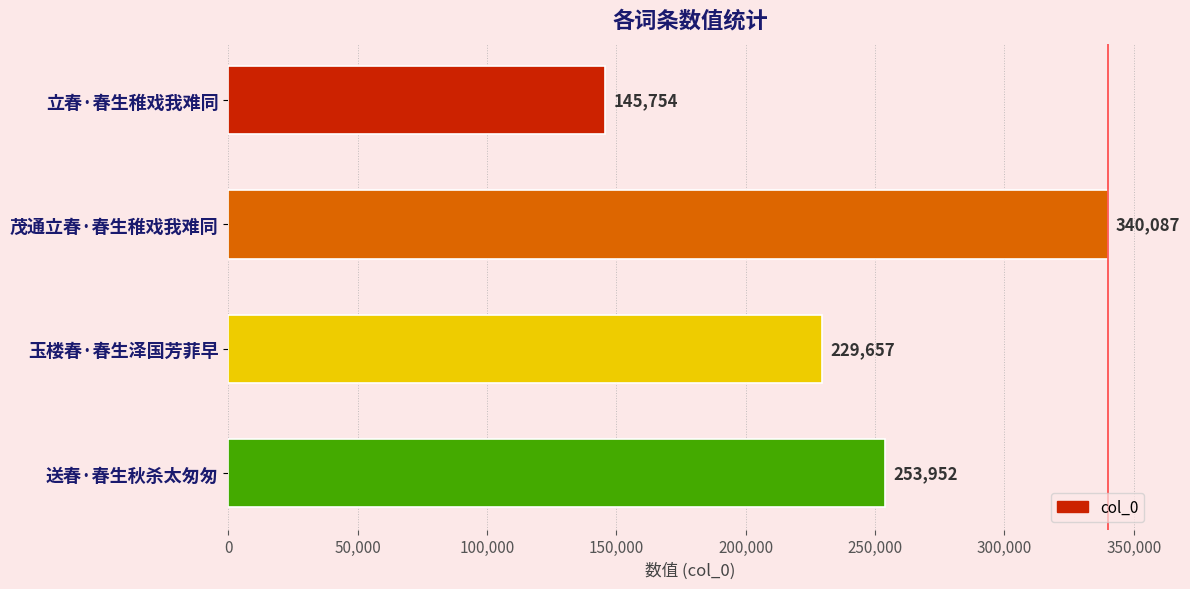

Are the bars grouped side by side (vs. stacked)?

No